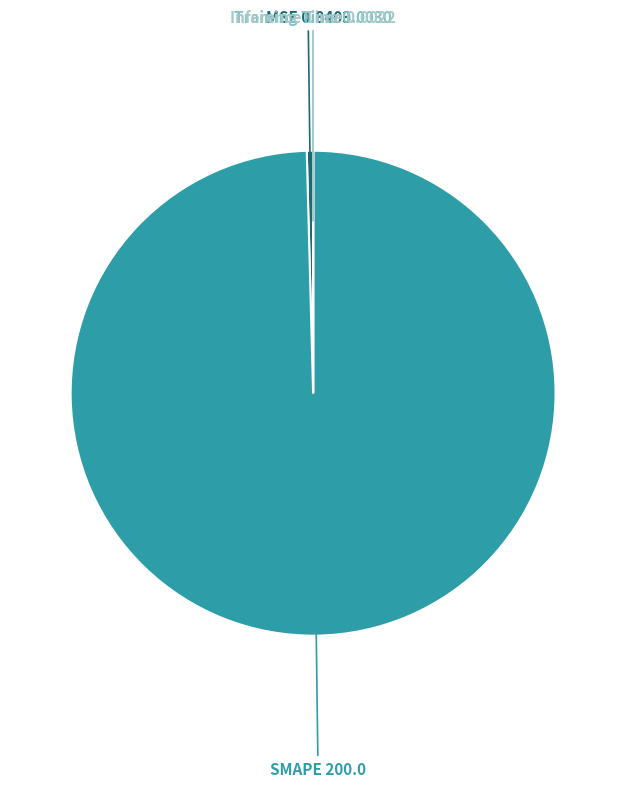

True or false: MSE accounts for 0% of the total.

True